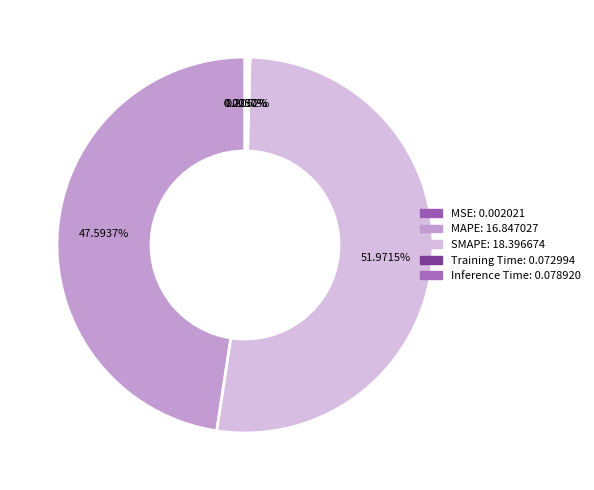

Which category has the smallest portion of the pie?

MSE